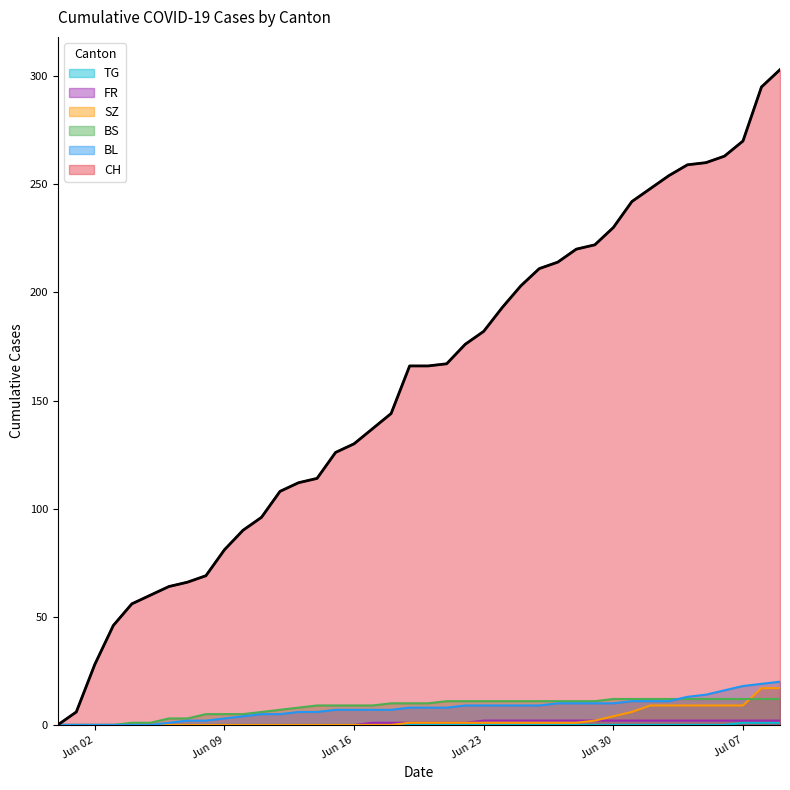

Reading right to left, list all the values displayed in this chart.

CH: 303	295	270	263	260	259	254	248	242	230	222	220	214	211	203	193	182	176	167	166	166	144	137	130	126	114	112	108	96	90	81	69	66	64	60	56	46	28	6	0
BL: 20	19	18	16	14	13	11	11	11	10	10	10	10	9	9	9	9	9	8	8	8	7	7	7	7	6	6	5	5	4	3	2	2	1	0	0	0	0	0	0
BS: 12	12	12	12	12	12	12	12	12	12	11	11	11	11	11	11	11	11	11	10	10	10	9	9	9	9	8	7	6	5	5	5	3	3	1	1	0	0	0	0
SZ: 17	17	9	9	9	9	9	9	6	4	2	1	1	1	1	1	1	1	1	1	1	0	0	0	0	0	0	0	0	0	0	0	0	0	0	0	0	0	0	0
FR: 2	2	2	2	2	2	2	2	2	2	2	2	2	2	2	2	2	1	1	1	1	1	1	0	0	0	0	0	0	0	0	0	0	0	0	0	0	0	0	0
TG: 1	1	1	0	0	0	0	0	0	0	0	0	0	0	0	0	0	0	0	0	0	0	0	0	0	0	0	0	0	0	0	0	0	0	0	0	0	0	0	0